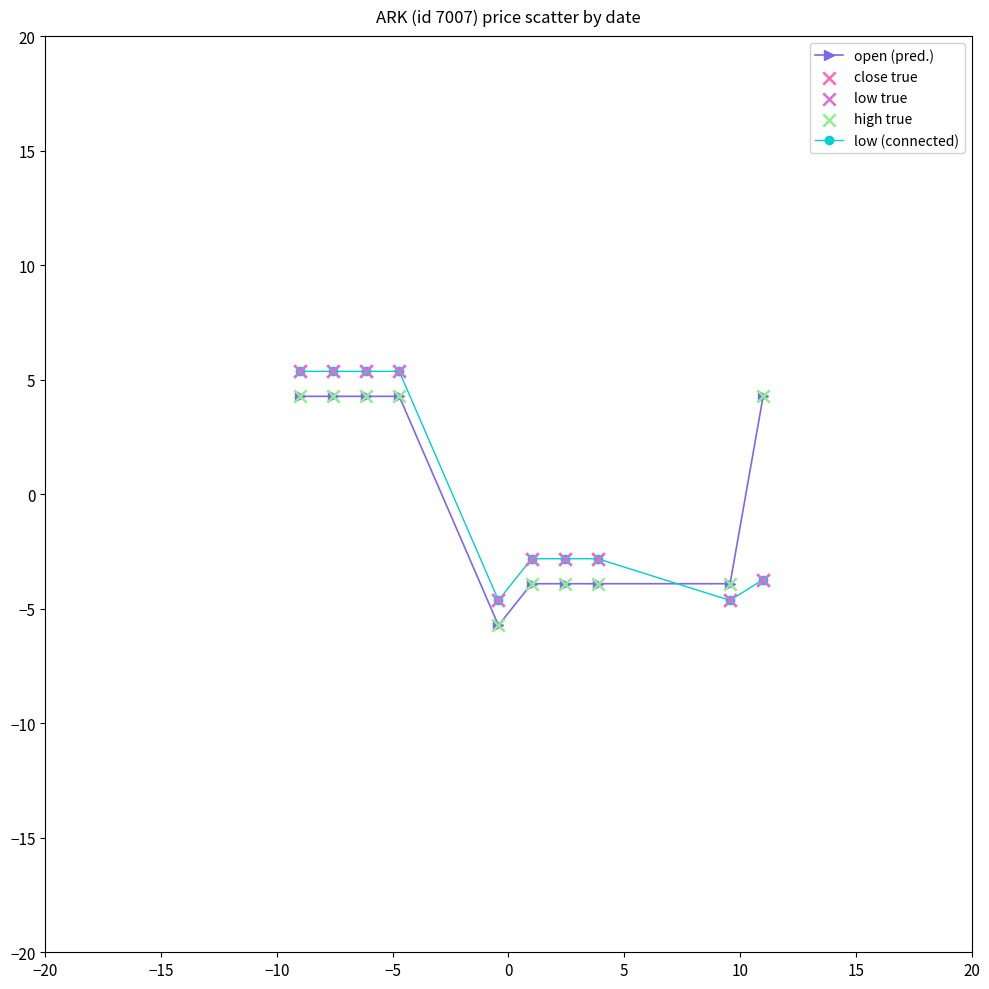

What is the minimum value for open (pred.)?

-5.7